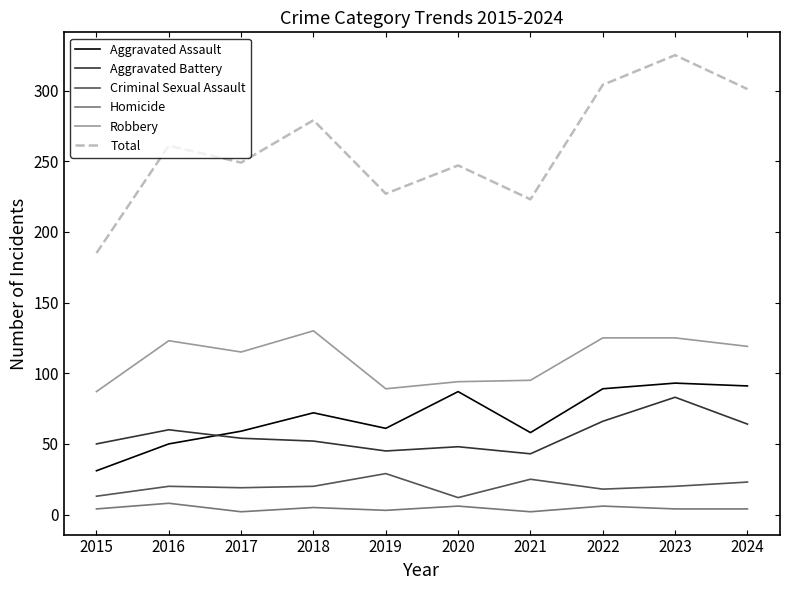

At which label does Aggravated Battery reach its peak?

2023